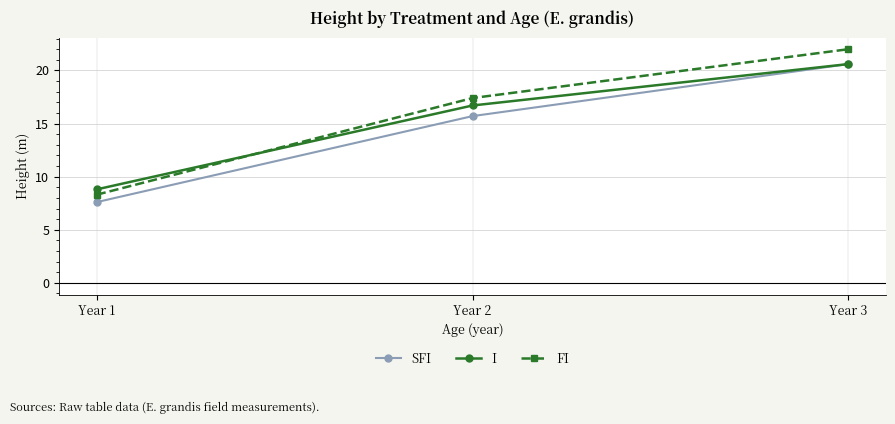

Is this an area chart (filled region under the line)?

No